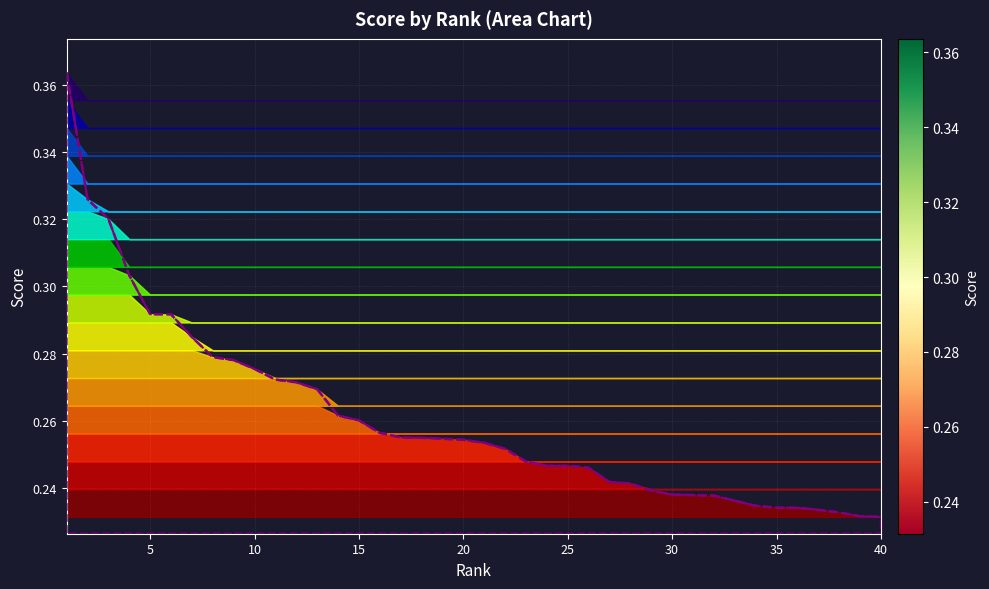

Rank the categories by value from lowest to highest.

40, 39, 38, 37, 36, 35, 34, 33, 32, 31, 30, 29, 28, 27, 26, 25, 24, 23, 22, 21, 20, 19, 18, 17, 16, 15, 14, 13, 12, 11, 10, 9, 8, 7, 6, 5, 4, 3, 2, 1